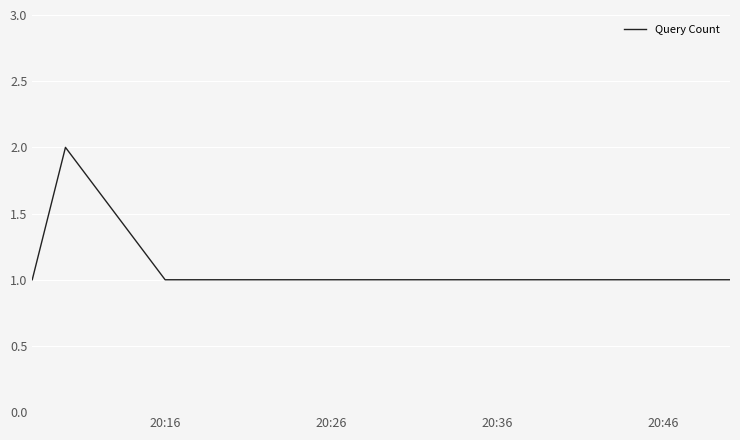

What is the sum of all values?

7